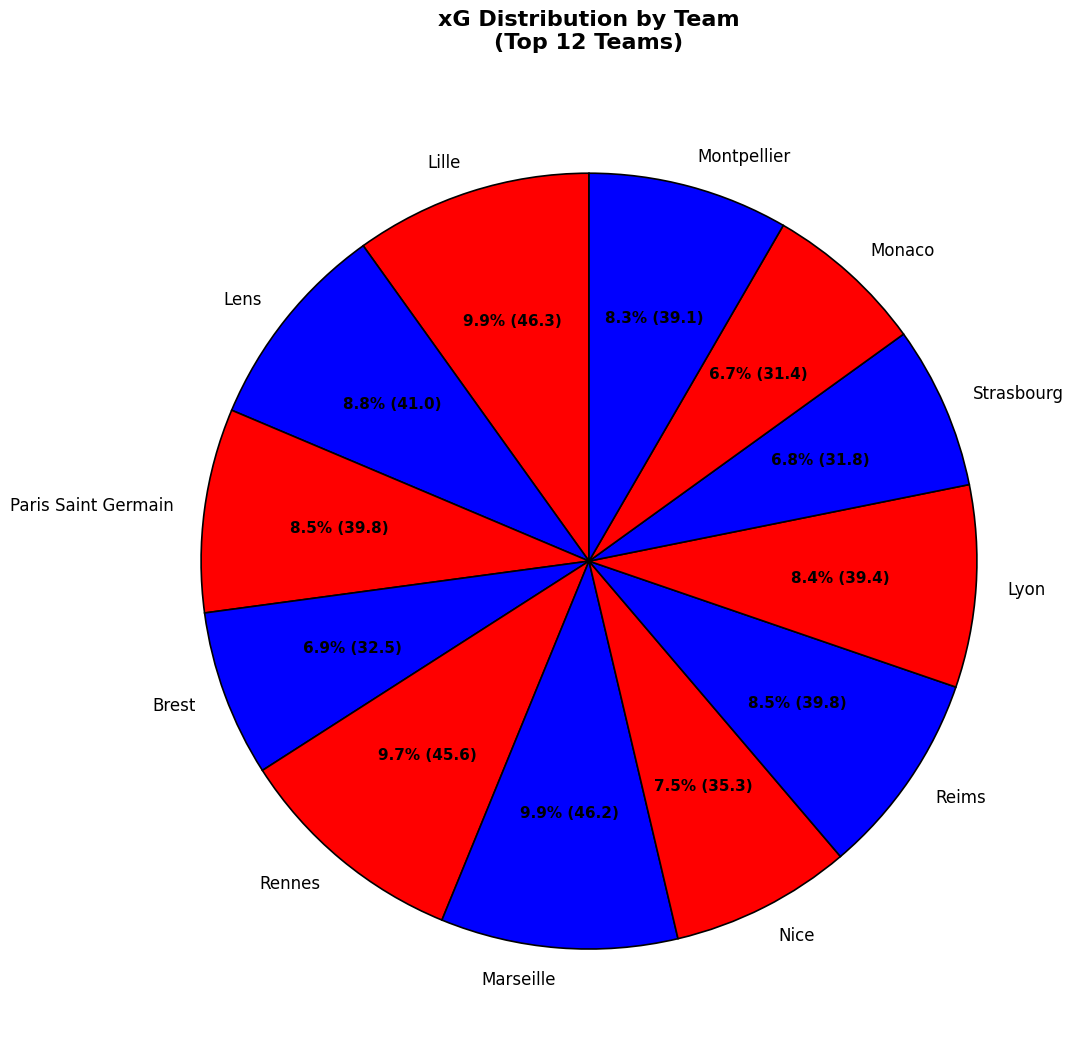

The Strasbourg slice represents 7% of the pie. True or false?

True